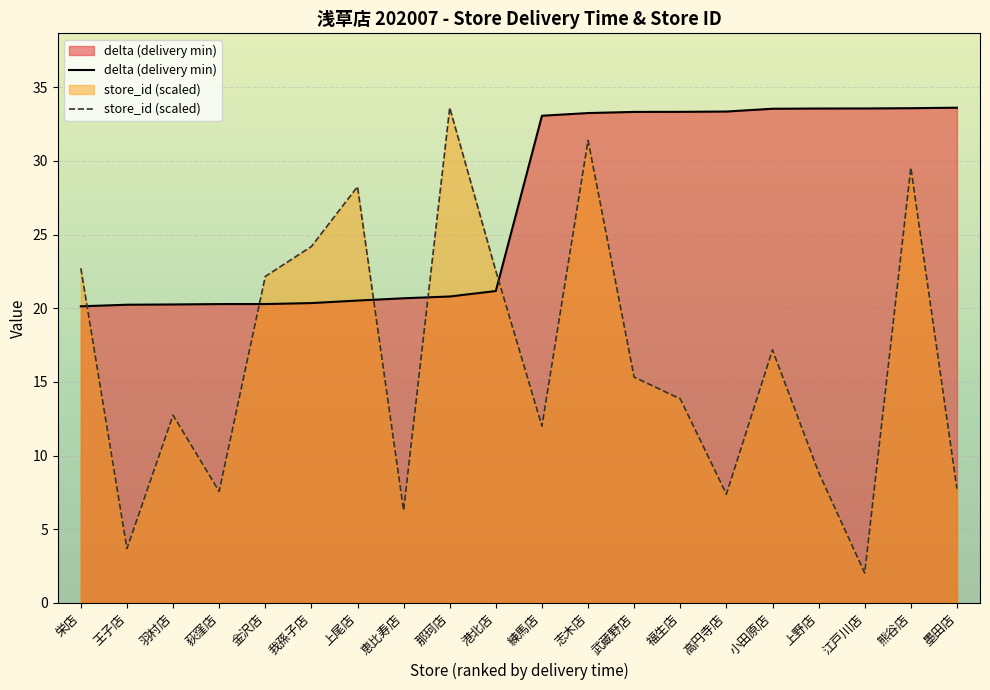

Which has a higher value, 王子店 or 栄店?

王子店